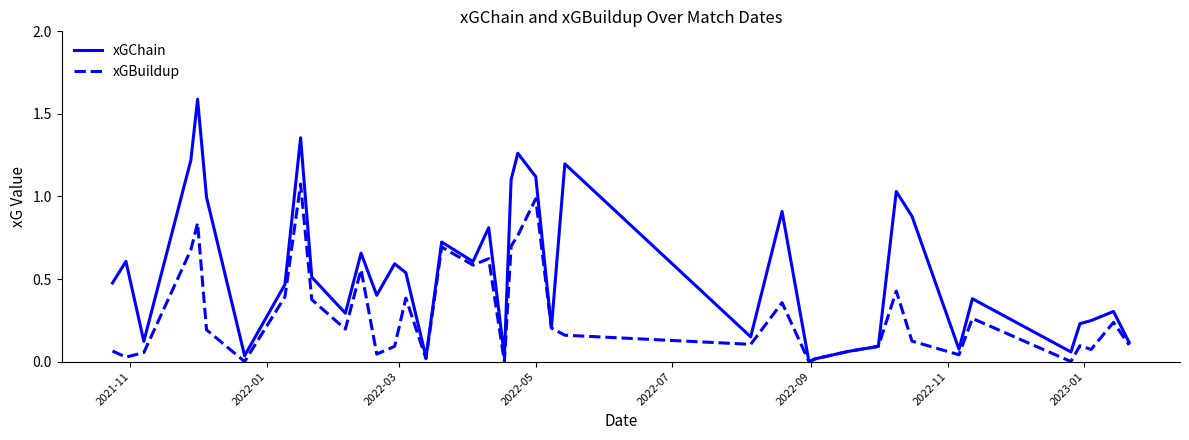

Which series has the largest total across all categories?

xGChain